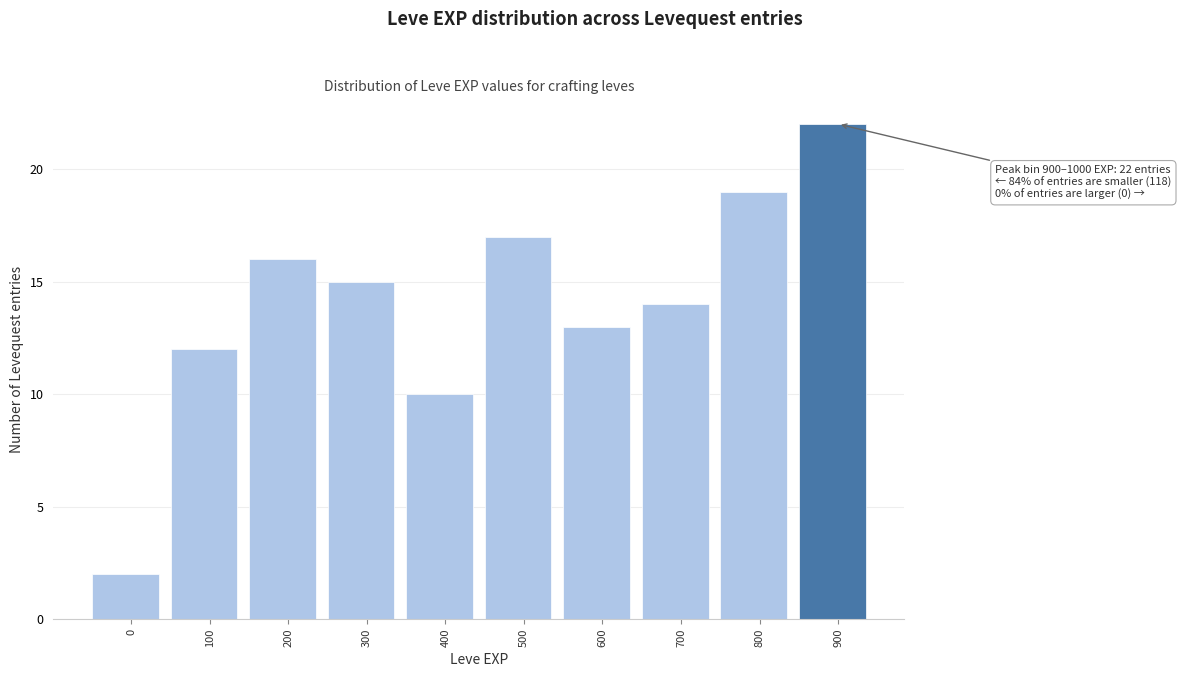

Reading right to left, extract all data points from this chart.

900=22	800=19	700=14	600=13	500=17	400=10	300=15	200=16	100=12	0=2